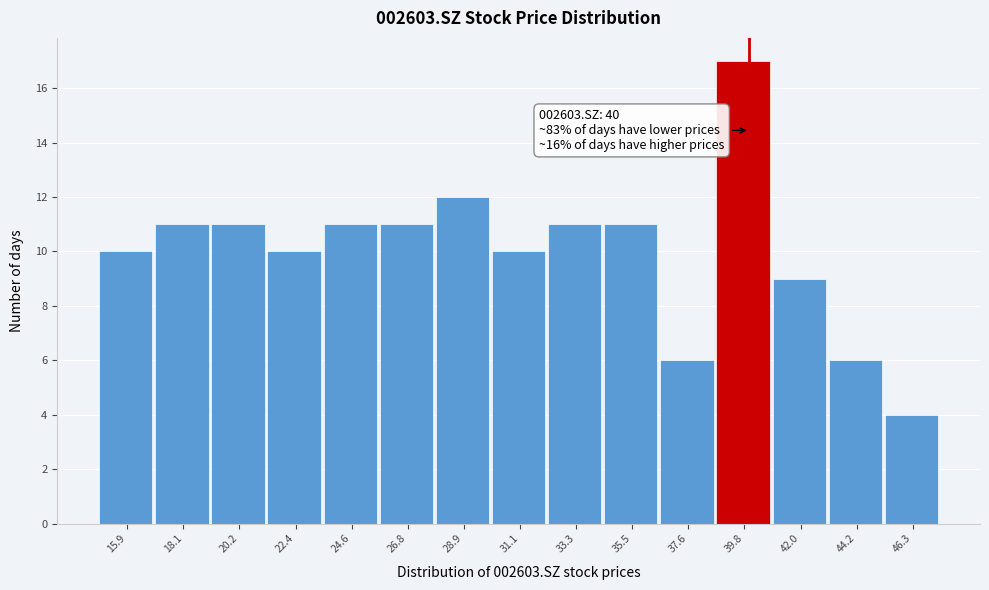

Which range on the x-axis has the tallest bar?

38.5 to 41.0